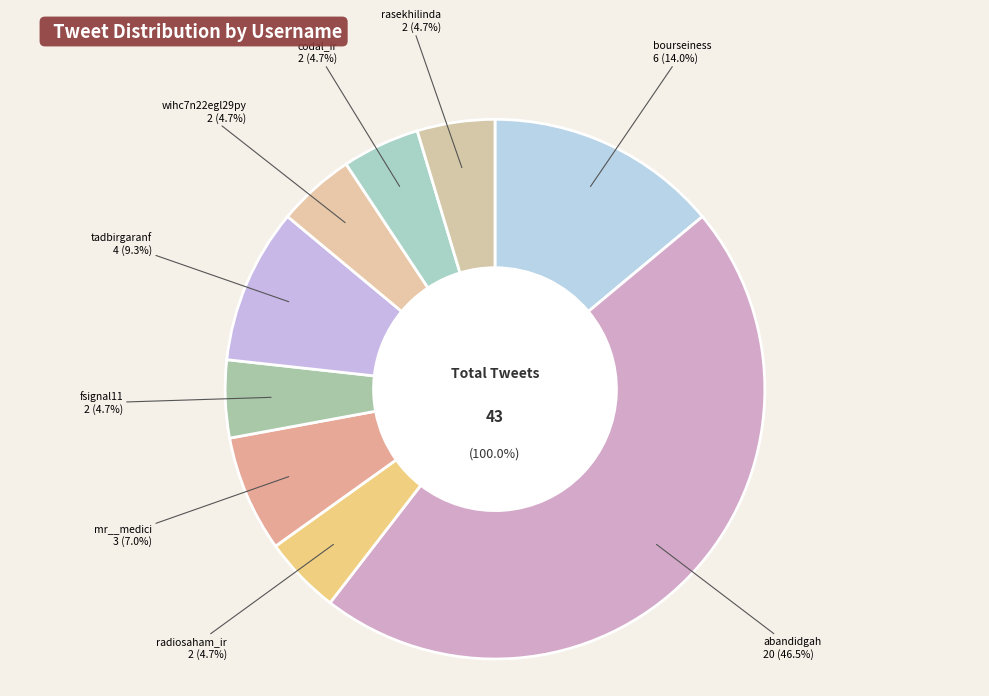

How many segments does this pie chart have?

9